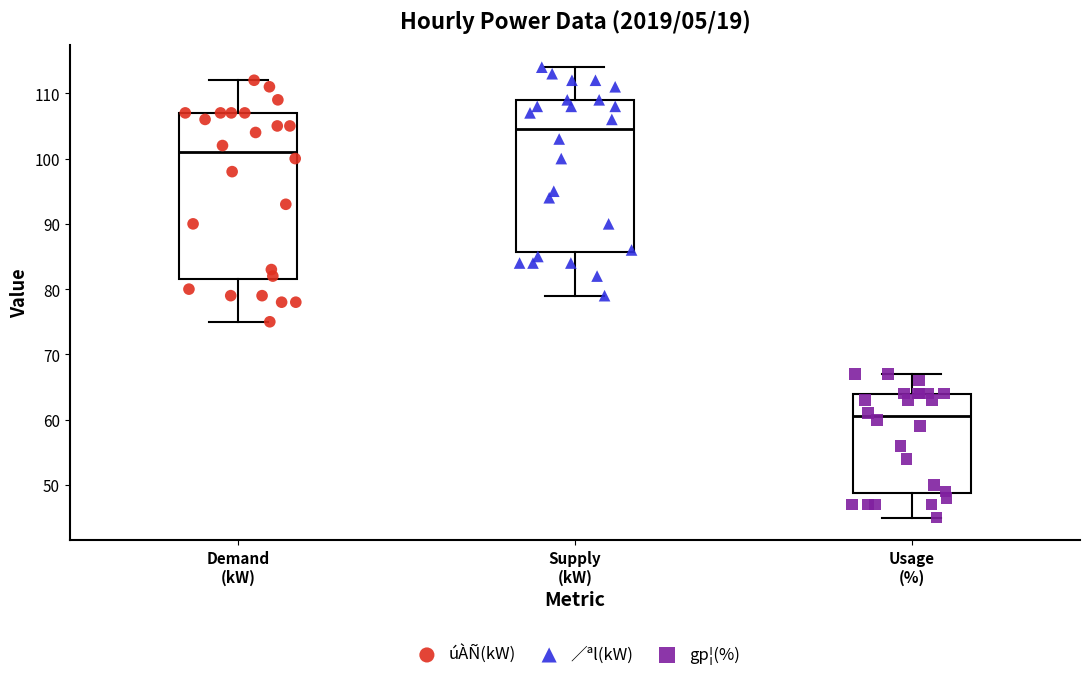

Reading left to right, transcribe this box plot: for each box, give where its median line is, the range the box spans, and where its two whiskers end, as read against the y-axis. The values are not printed on the chart, so give them approximately, as read against the axis.

Demand (kW): median 101, box 82 to 107, whiskers 75 to 112
Supply (kW): median 105, box 86 to 109, whiskers 79 to 114
Usage (%): median 61, box 49 to 64, whiskers 45 to 67